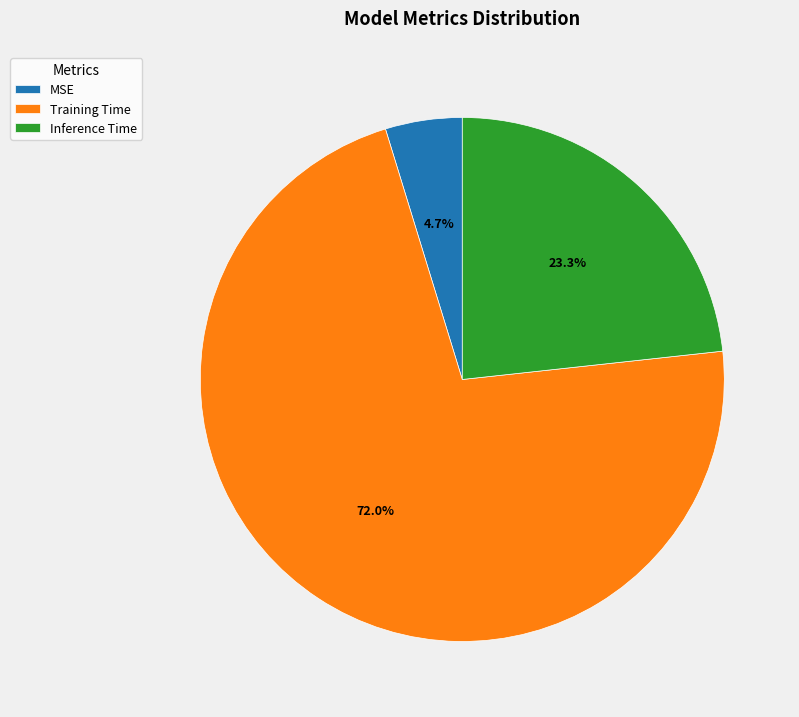

Rank the categories by value from lowest to highest.

MSE, Inference Time, Training Time